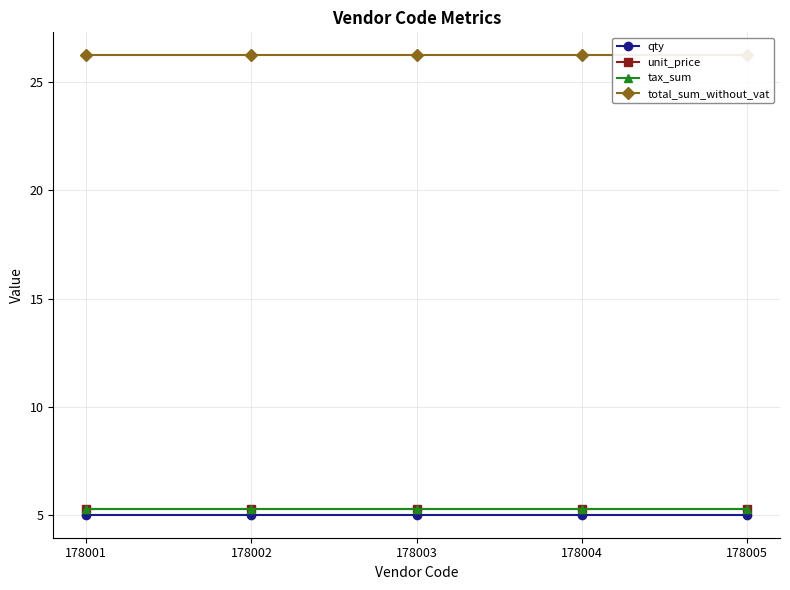

Between 178003 and 178005, which is larger?

178003